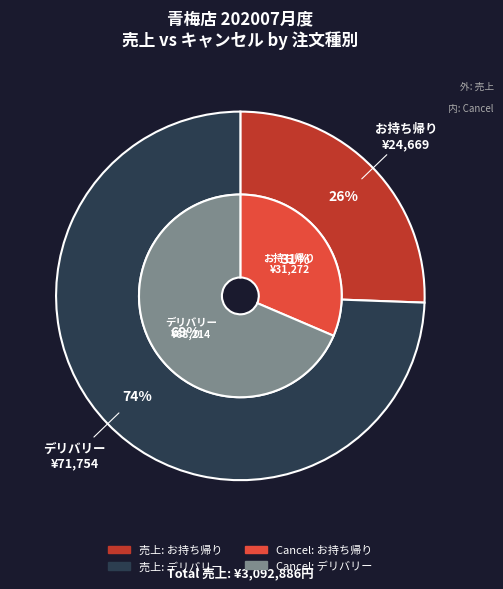

Between デリバリー and お持ち帰り, which is larger?

デリバリー